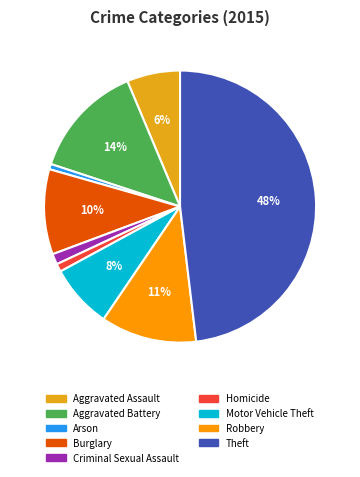

True or false: Robbery accounts for 11% of the total.

True